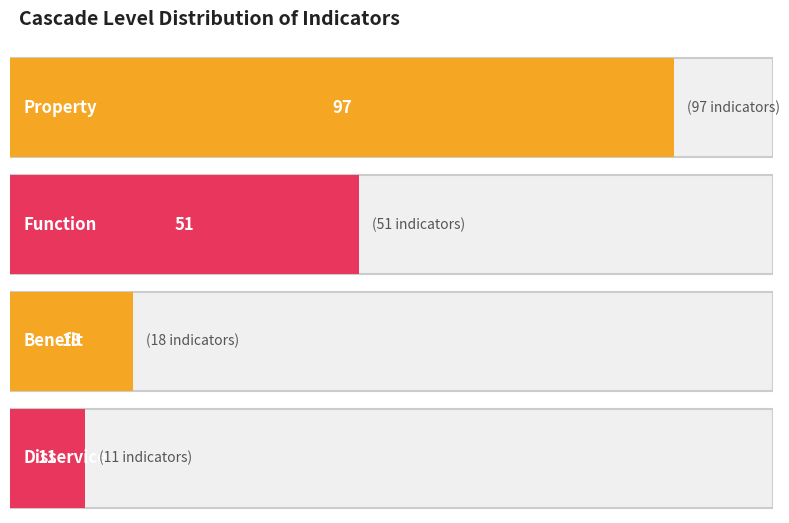

At which category does the chart reach its peak across all series?

Property